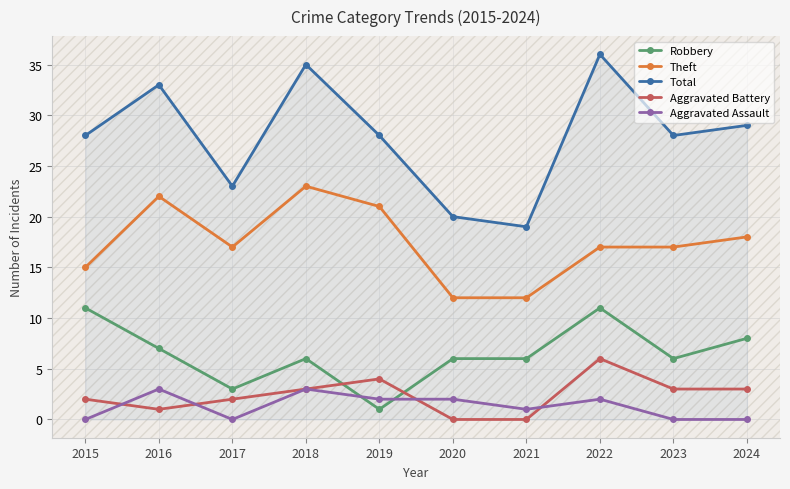

True or false: Aggravated Assault and Total intersect in this chart.

False